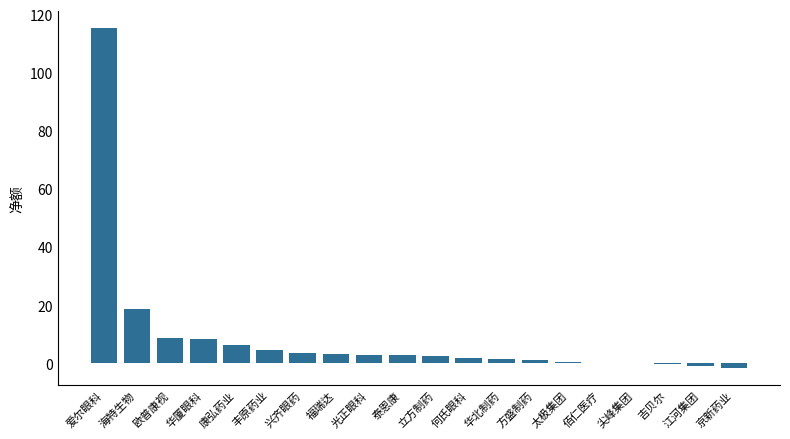

The value at 康弘药业 is 6.4. True or false?

True